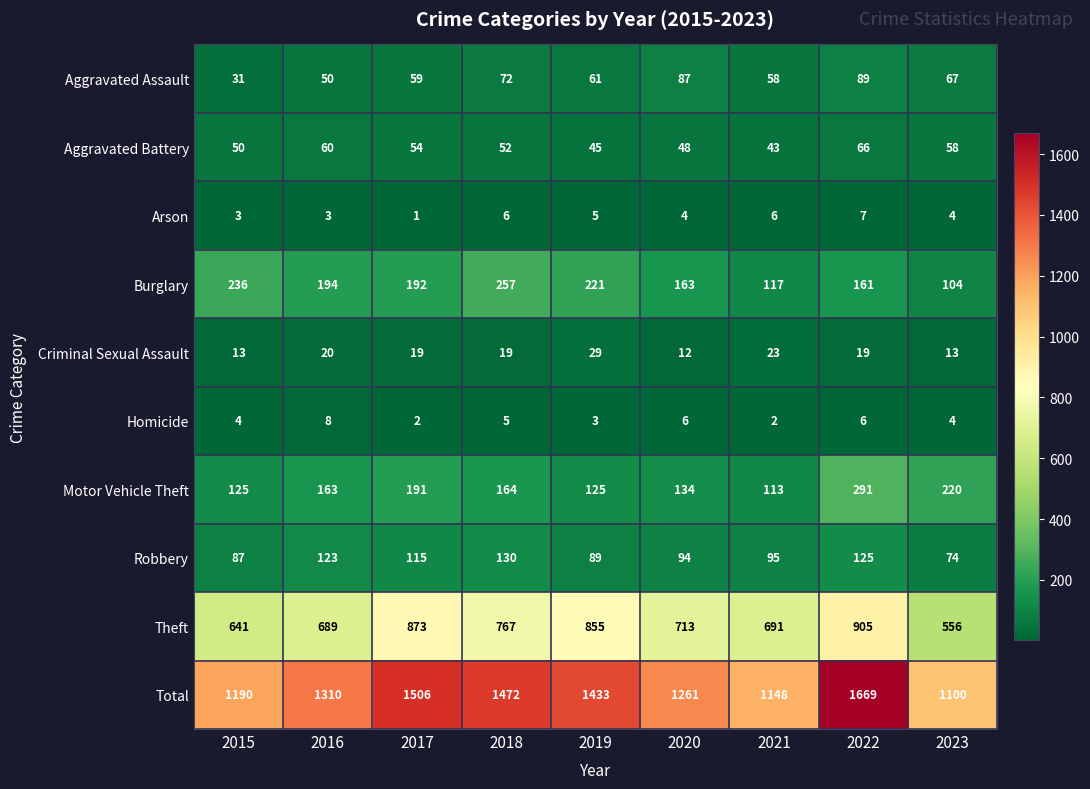

How many data points does each series have?

9